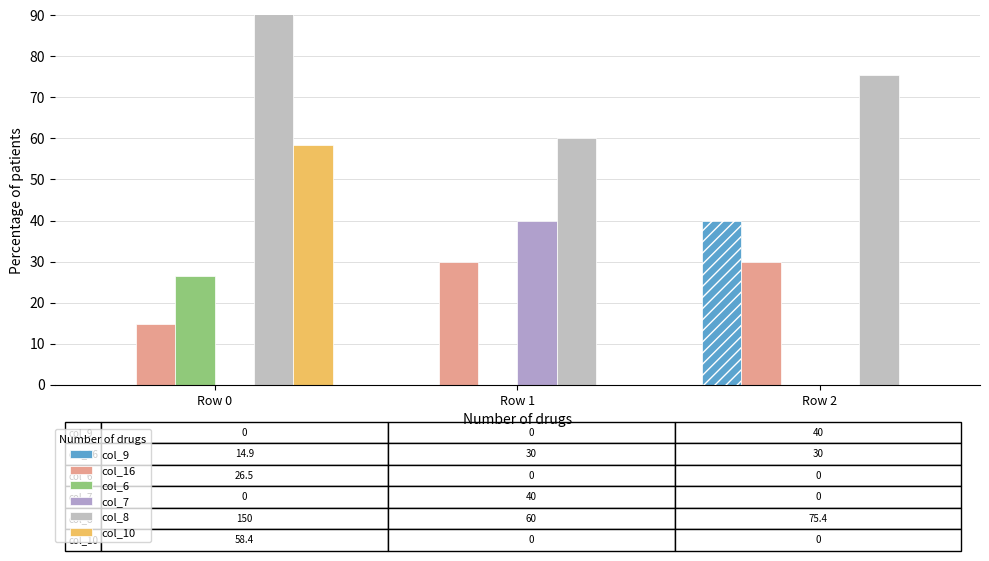

Count the col_9 values in the range 0 to 40.

3